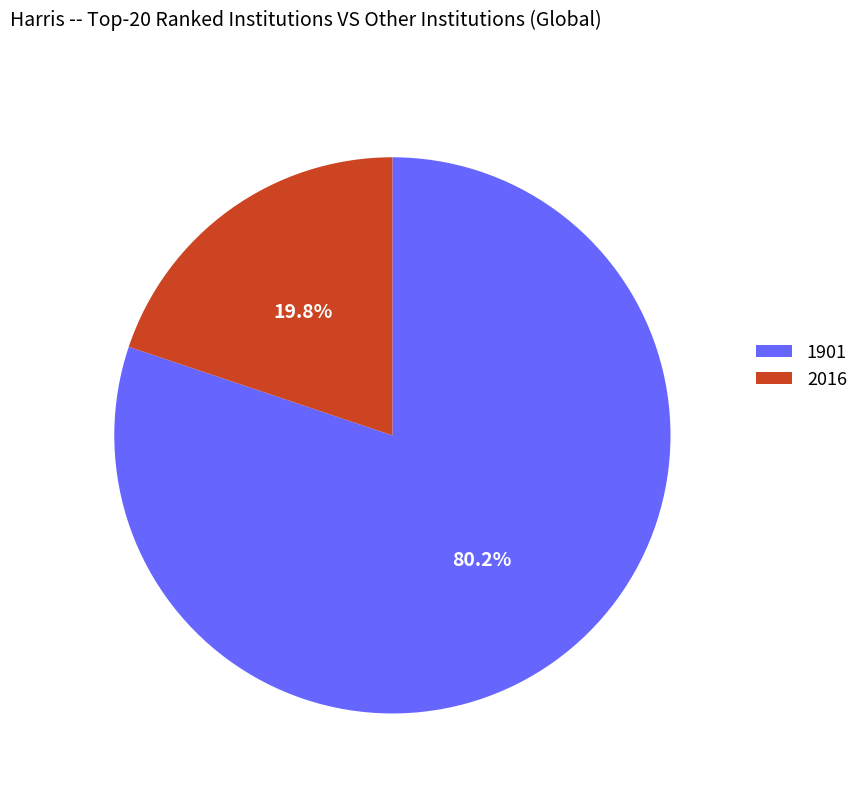

To the nearest percent, what is the combined percentage of 1901 and 2016?

100%